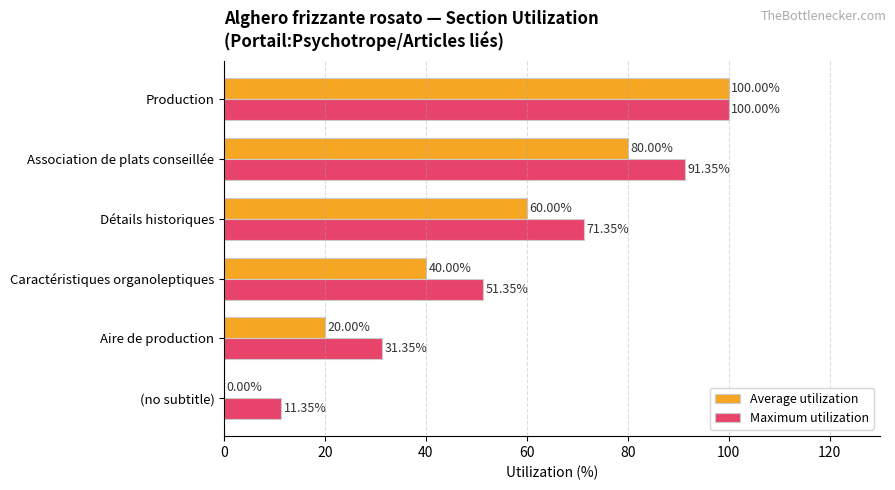

Which category has the highest value across all series?

Production